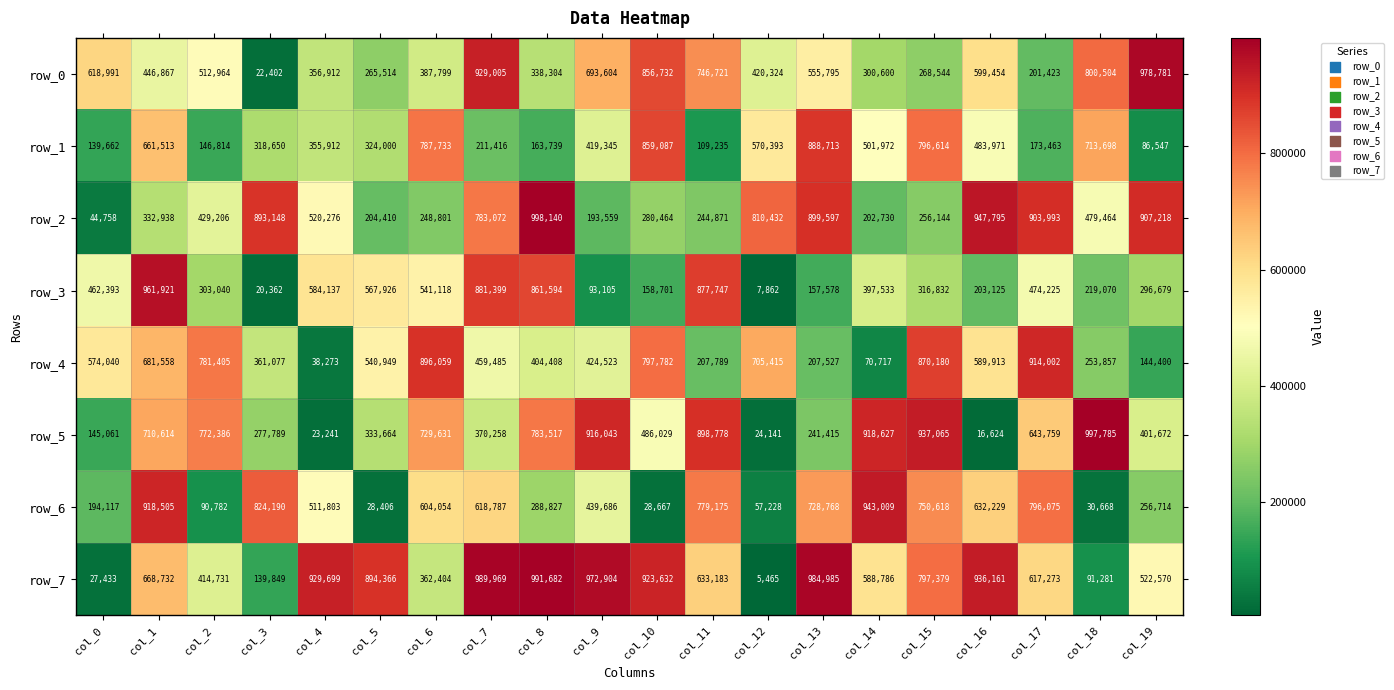

What is the difference between the maximum and minimum values in the row_3 series?

954059